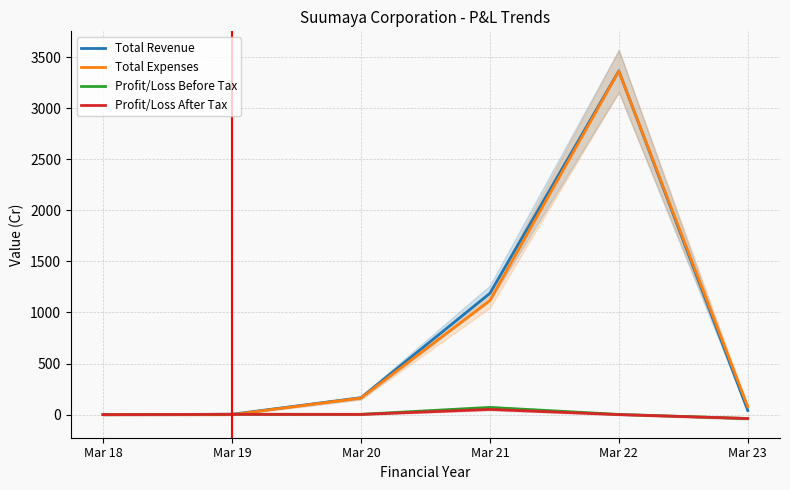

Between Mar 23 and Mar 19, which is larger?

Mar 23